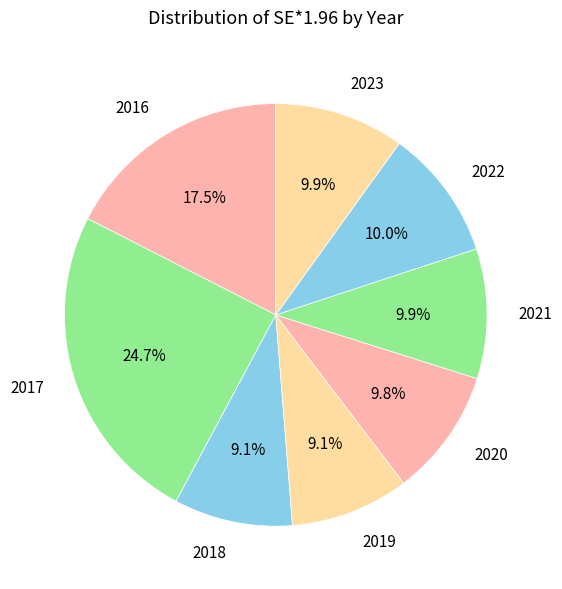

Does any single category account for the majority?

No